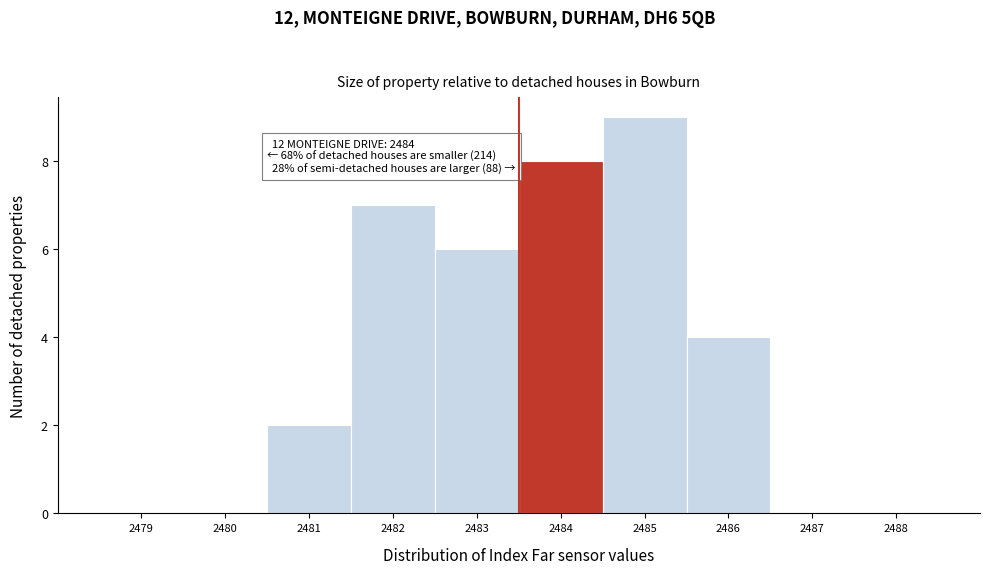

Reading left to right, transcribe all the data shown in this chart.

2479=0	2480=0	2481=2	2482=7	2483=6	2484=8	2485=9	2486=4	2487=0	2488=0